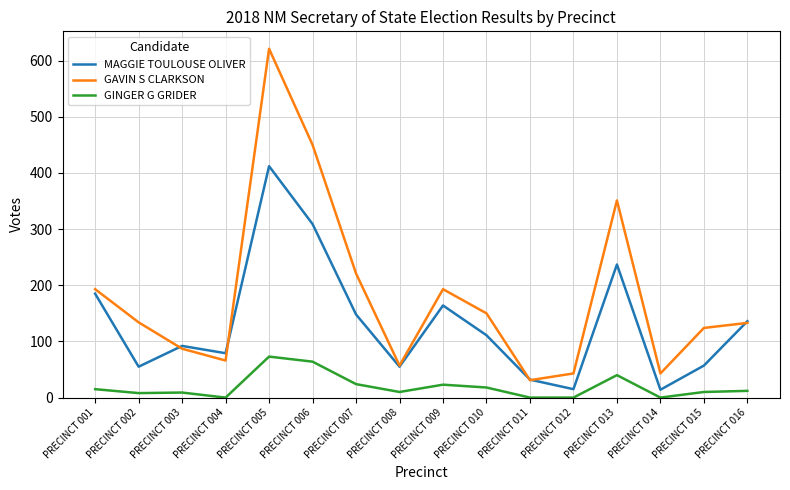

What is the sum of the MAGGIE TOULOUSE OLIVER values at PRECINCT 016 and PRECINCT 004?

215